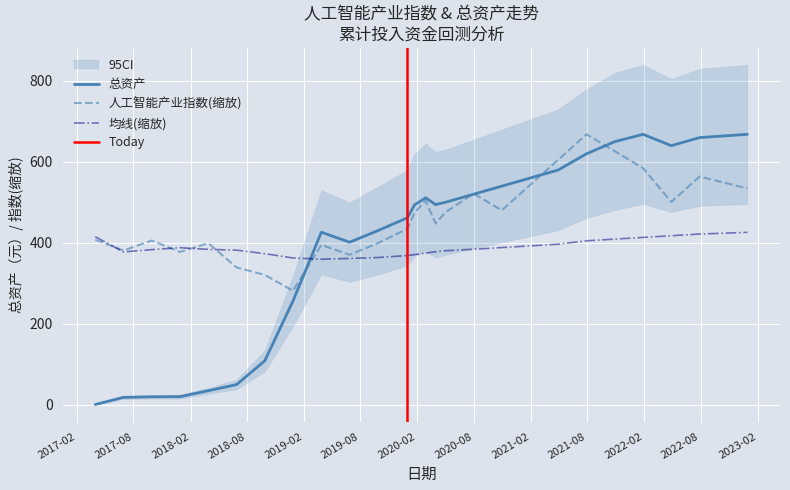

Is this an area chart (filled region under the line)?

No